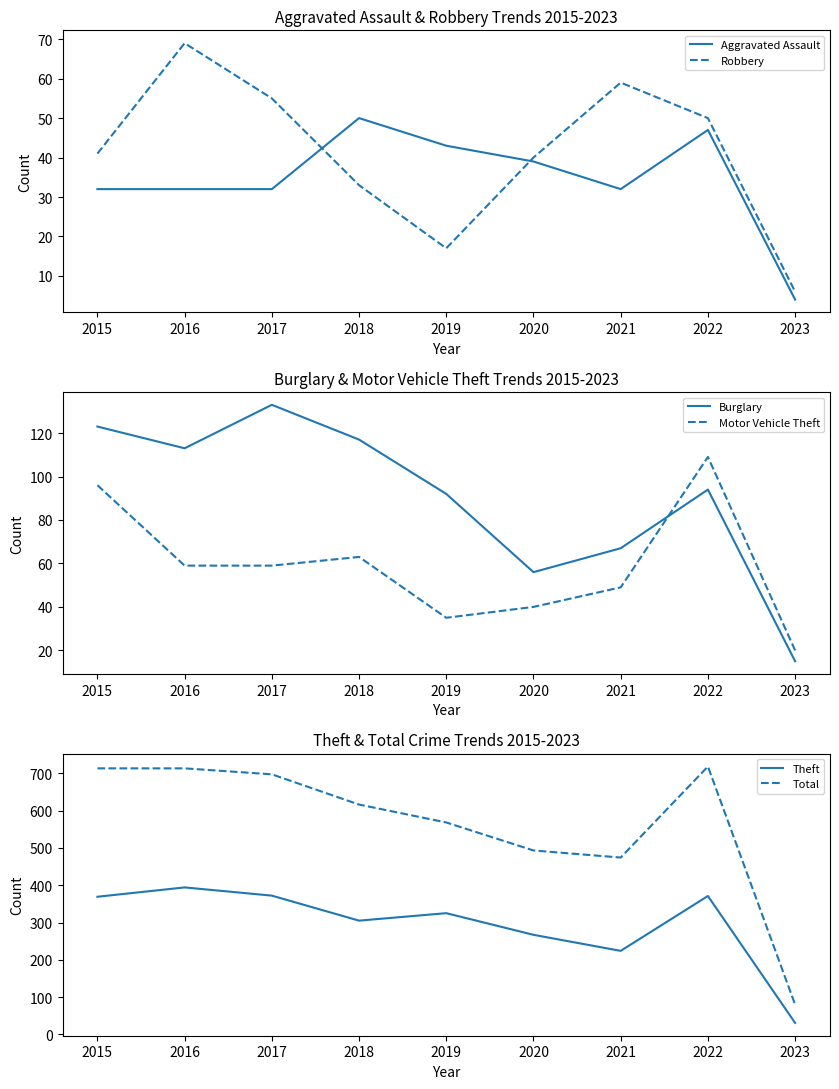

Does the chart display data point markers on the line(s)?

No